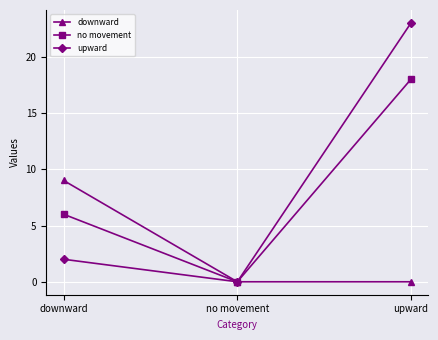

What is the label of the 3rd point from the right?

downward